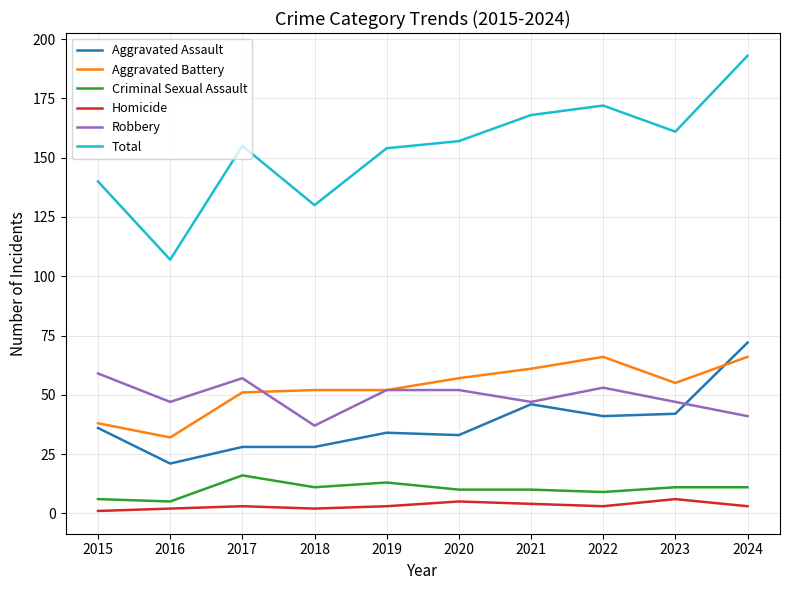

What are all the series names shown in the legend?

Aggravated Assault, Aggravated Battery, Criminal Sexual Assault, Homicide, Robbery, Total